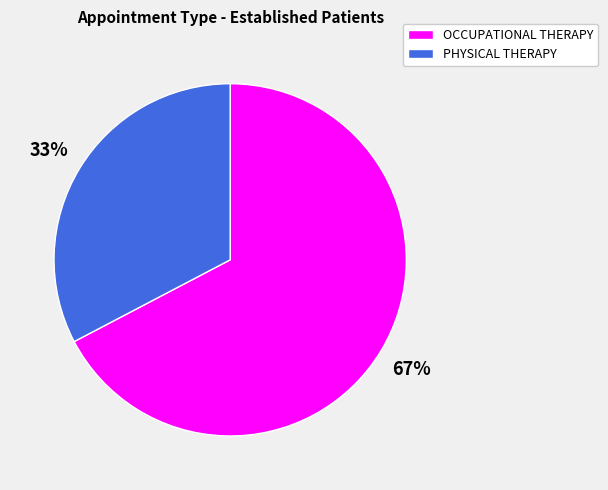

How many segments does this pie chart have?

2